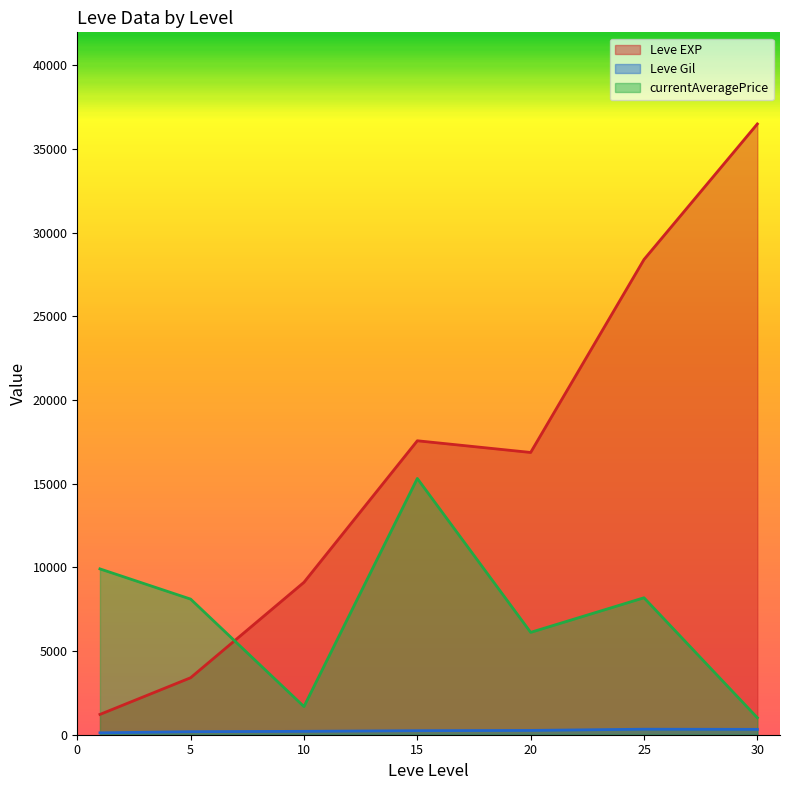

Which series has the largest total across all categories?

Leve EXP